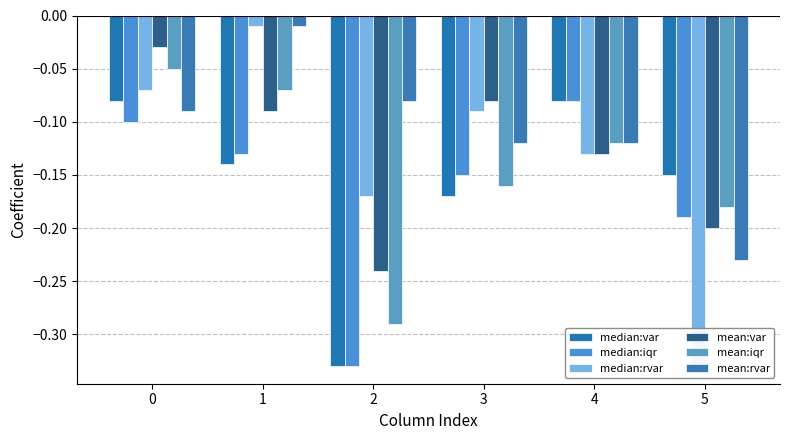

Is it true that median:iqr equals -0.2 at 5?

True